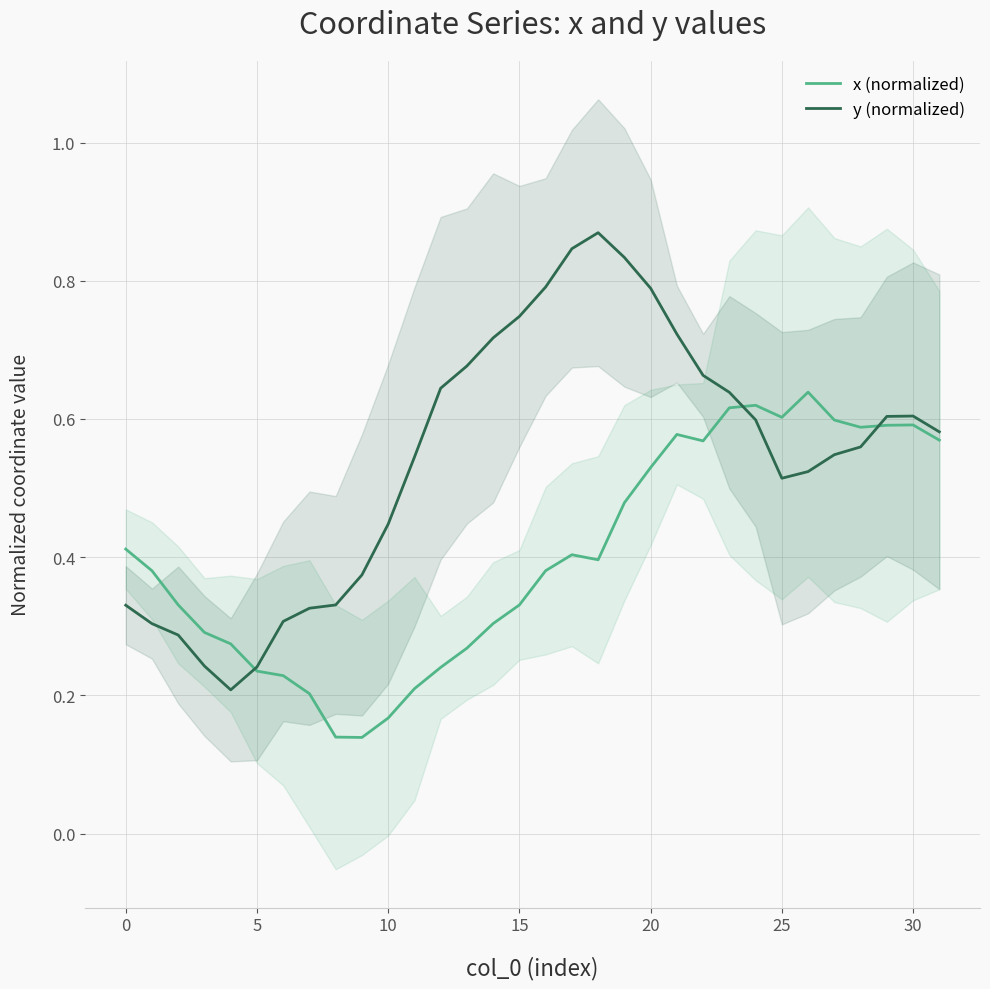

What is the maximum value for x (normalized)?

0.6